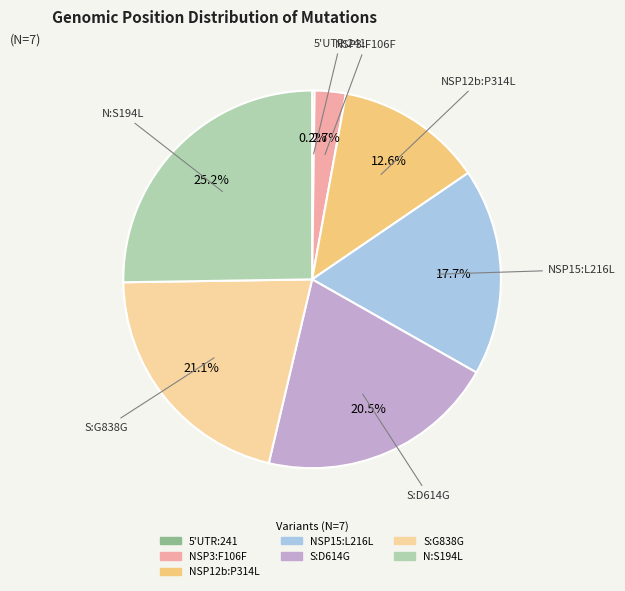

To the nearest percent, what portion does NSP12b:P314L represent?

13%